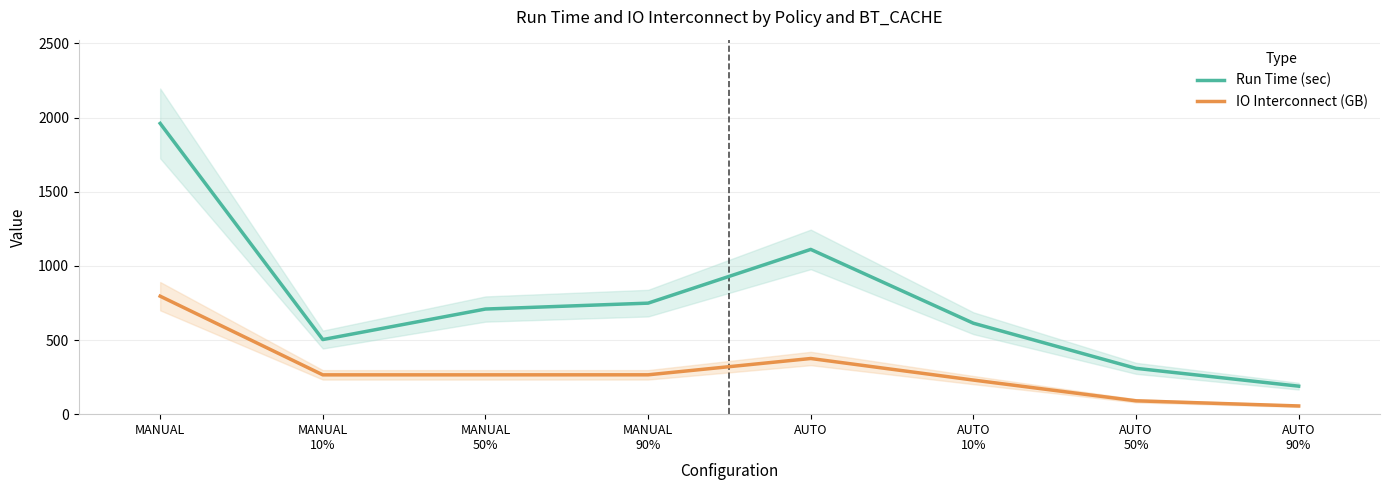

The value of Run Time (sec) at AUTO is 473.6. True or false?

False